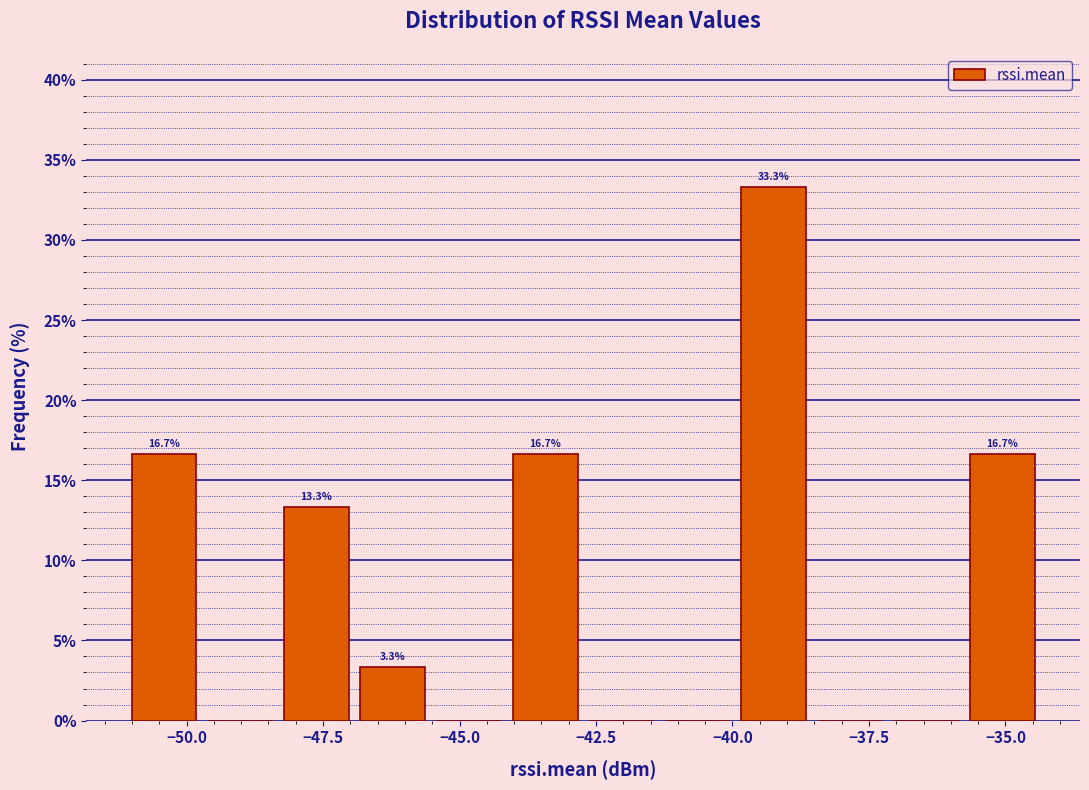

Around what value on the x-axis is the tallest bar? Give the approximate position of its centre, as read against the axis.

-39.0